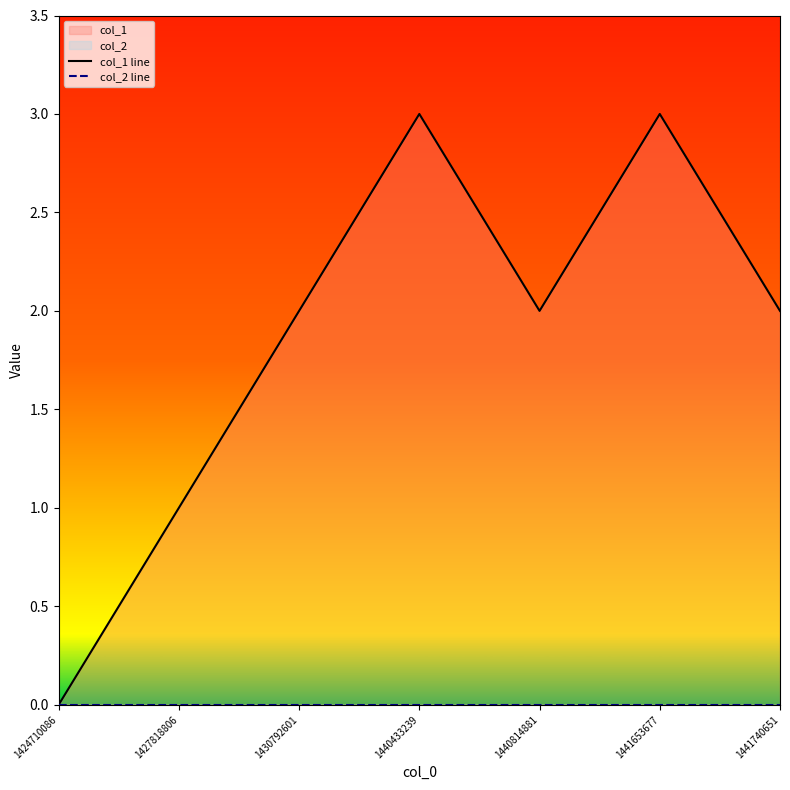

Count the number of data series in this chart.

2